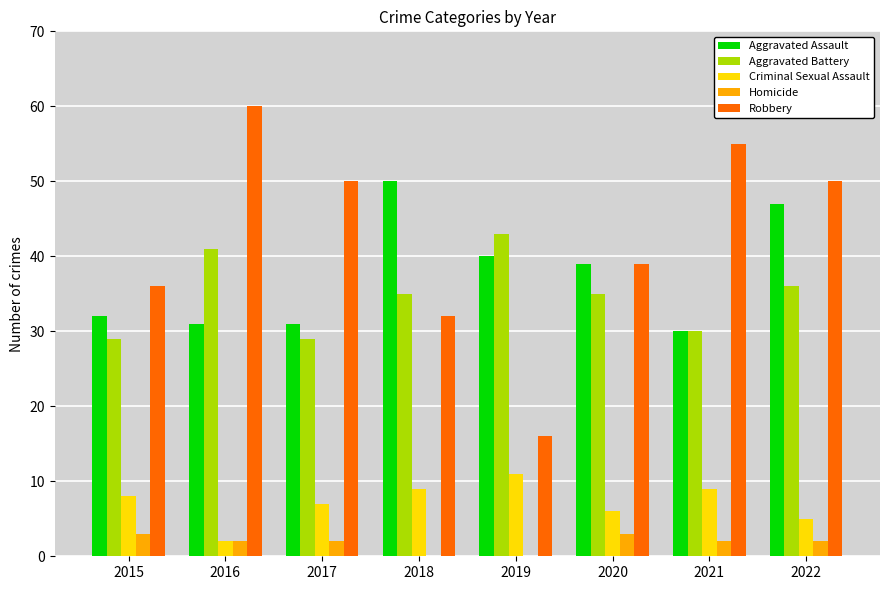

Reading left to right, extract all data points from this chart.

Aggravated Assault: 2015=32	2016=31	2017=31	2018=50	2019=40	2020=39	2021=30	2022=47
Aggravated Battery: 2015=29	2016=41	2017=29	2018=35	2019=43	2020=35	2021=30	2022=36
Criminal Sexual Assault: 2015=8	2016=2	2017=7	2018=9	2019=11	2020=6	2021=9	2022=5
Homicide: 2015=3	2016=2	2017=2	2018=0	2019=0	2020=3	2021=2	2022=2
Robbery: 2015=36	2016=60	2017=50	2018=32	2019=16	2020=39	2021=55	2022=50